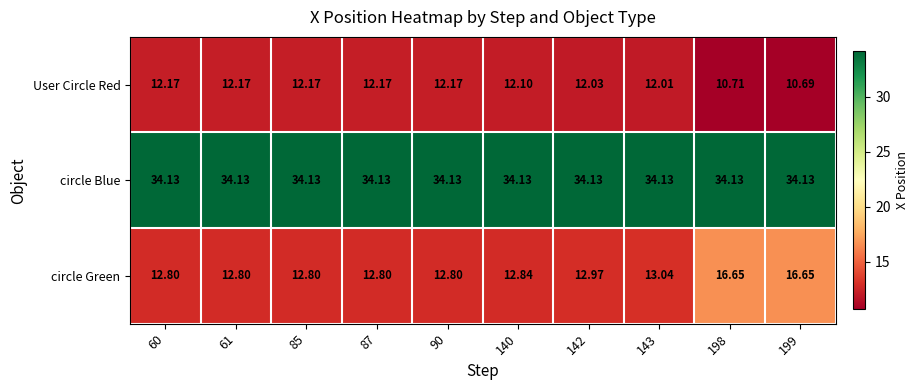

Which series has the largest total across all categories?

circle Blue